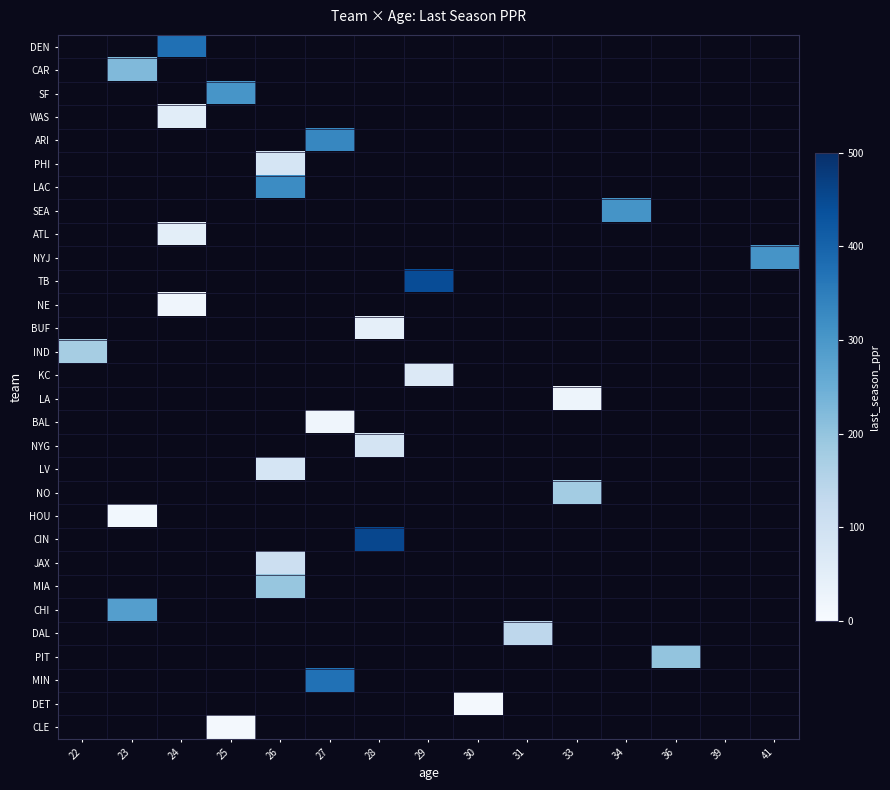

Reading left to right, extract all data points from this chart.

DEN: 22=0.0	23=0.0	24=375.2	25=0.0	26=0.0	27=0.0	28=0.0	29=0.0	30=0.0	31=0.0	33=0.0	34=0.0	36=0.0	39=0.0	41=0.0
CAR: 22=0.0	23=223.0	24=0.0	25=0.0	26=0.0	27=0.0	28=0.0	29=0.0	30=0.0	31=0.0	33=0.0	34=0.0	36=0.0	39=0.0	41=0.0
SF: 22=0.0	23=0.0	24=0.0	25=303.9	26=0.0	27=0.0	28=0.0	29=0.0	30=0.0	31=0.0	33=0.0	34=0.0	36=0.0	39=0.0	41=0.0
WAS: 22=0.0	23=0.0	24=54.1	25=0.0	26=0.0	27=0.0	28=0.0	29=0.0	30=0.0	31=0.0	33=0.0	34=0.0	36=0.0	39=0.0	41=0.0
ARI: 22=0.0	23=0.0	24=0.0	25=0.0	26=0.0	27=333.2	28=0.0	29=0.0	30=0.0	31=0.0	33=0.0	34=0.0	36=0.0	39=0.0	41=0.0
PHI: 22=0.0	23=0.0	24=0.0	25=0.0	26=85.6	27=0.0	28=0.0	29=0.0	30=0.0	31=0.0	33=0.0	34=0.0	36=0.0	39=0.0	41=0.0
LAC: 22=0.0	23=0.0	24=0.0	25=0.0	26=323.4	27=0.0	28=0.0	29=0.0	30=0.0	31=0.0	33=0.0	34=0.0	36=0.0	39=0.0	41=0.0
SEA: 22=0.0	23=0.0	24=0.0	25=0.0	26=0.0	27=0.0	28=0.0	29=0.0	30=0.0	31=0.0	33=0.0	34=308.0	36=0.0	39=0.0	41=0.0
ATL: 22=0.0	23=0.0	24=50.1	25=0.0	26=0.0	27=0.0	28=0.0	29=0.0	30=0.0	31=0.0	33=0.0	34=0.0	36=0.0	39=0.0	41=0.0
NYJ: 22=0.0	23=0.0	24=0.0	25=0.0	26=0.0	27=0.0	28=0.0	29=0.0	30=0.0	31=0.0	33=0.0	34=0.0	36=0.0	39=0.0	41=306.6
TB: 22=0.0	23=0.0	24=0.0	25=0.0	26=0.0	27=0.0	28=0.0	29=443.8	30=0.0	31=0.0	33=0.0	34=0.0	36=0.0	39=0.0	41=0.0
NE: 22=0.0	23=0.0	24=20.2	25=0.0	26=0.0	27=0.0	28=0.0	29=0.0	30=0.0	31=0.0	33=0.0	34=0.0	36=0.0	39=0.0	41=0.0
BUF: 22=0.0	23=0.0	24=0.0	25=0.0	26=0.0	27=0.0	28=44.5	29=0.0	30=0.0	31=0.0	33=0.0	34=0.0	36=0.0	39=0.0	41=0.0
IND: 22=174.4	23=0.0	24=0.0	25=0.0	26=0.0	27=0.0	28=0.0	29=0.0	30=0.0	31=0.0	33=0.0	34=0.0	36=0.0	39=0.0	41=0.0
KC: 22=0.0	23=0.0	24=0.0	25=0.0	26=0.0	27=0.0	28=0.0	29=67.4	30=0.0	31=0.0	33=0.0	34=0.0	36=0.0	39=0.0	41=0.0
LA: 22=0.0	23=0.0	24=0.0	25=0.0	26=0.0	27=0.0	28=0.0	29=0.0	30=0.0	31=0.0	33=23.9	34=0.0	36=0.0	39=0.0	41=0.0
BAL: 22=0.0	23=0.0	24=0.0	25=0.0	26=0.0	27=21.1	28=0.0	29=0.0	30=0.0	31=0.0	33=0.0	34=0.0	36=0.0	39=0.0	41=0.0
NYG: 22=0.0	23=0.0	24=0.0	25=0.0	26=0.0	27=0.0	28=88.1	29=0.0	30=0.0	31=0.0	33=0.0	34=0.0	36=0.0	39=0.0	41=0.0
LV: 22=0.0	23=0.0	24=0.0	25=0.0	26=84.9	27=0.0	28=0.0	29=0.0	30=0.0	31=0.0	33=0.0	34=0.0	36=0.0	39=0.0	41=0.0
NO: 22=0.0	23=0.0	24=0.0	25=0.0	26=0.0	27=0.0	28=0.0	29=0.0	30=0.0	31=0.0	33=178.9	34=0.0	36=0.0	39=0.0	41=0.0
HOU: 22=0.0	23=14.0	24=0.0	25=0.0	26=0.0	27=0.0	28=0.0	29=0.0	30=0.0	31=0.0	33=0.0	34=0.0	36=0.0	39=0.0	41=0.0
CIN: 22=0.0	23=0.0	24=0.0	25=0.0	26=0.0	27=0.0	28=453.8	29=0.0	30=0.0	31=0.0	33=0.0	34=0.0	36=0.0	39=0.0	41=0.0
JAX: 22=0.0	23=0.0	24=0.0	25=0.0	26=108.1	27=0.0	28=0.0	29=0.0	30=0.0	31=0.0	33=0.0	34=0.0	36=0.0	39=0.0	41=0.0
MIA: 22=0.0	23=0.0	24=0.0	25=0.0	26=196.9	27=0.0	28=0.0	29=0.0	30=0.0	31=0.0	33=0.0	34=0.0	36=0.0	39=0.0	41=0.0
CHI: 22=0.0	23=283.5	24=0.0	25=0.0	26=0.0	27=0.0	28=0.0	29=0.0	30=0.0	31=0.0	33=0.0	34=0.0	36=0.0	39=0.0	41=0.0
DAL: 22=0.0	23=0.0	24=0.0	25=0.0	26=0.0	27=0.0	28=0.0	29=0.0	30=0.0	31=137.5	33=0.0	34=0.0	36=0.0	39=0.0	41=0.0
PIT: 22=0.0	23=0.0	24=0.0	25=0.0	26=0.0	27=0.0	28=0.0	29=0.0	30=0.0	31=0.0	33=0.0	34=0.0	36=200.8	39=0.0	41=0.0
MIN: 22=0.0	23=0.0	24=0.0	25=0.0	26=0.0	27=374.0	28=0.0	29=0.0	30=0.0	31=0.0	33=0.0	34=0.0	36=0.0	39=0.0	41=0.0
DET: 22=0.0	23=0.0	24=0.0	25=0.0	26=0.0	27=0.0	28=0.0	29=0.0	30=10.2	31=0.0	33=0.0	34=0.0	36=0.0	39=0.0	41=0.0
CLE: 22=0.0	23=0.0	24=0.0	25=9.0	26=0.0	27=0.0	28=0.0	29=0.0	30=0.0	31=0.0	33=0.0	34=0.0	36=0.0	39=0.0	41=0.0